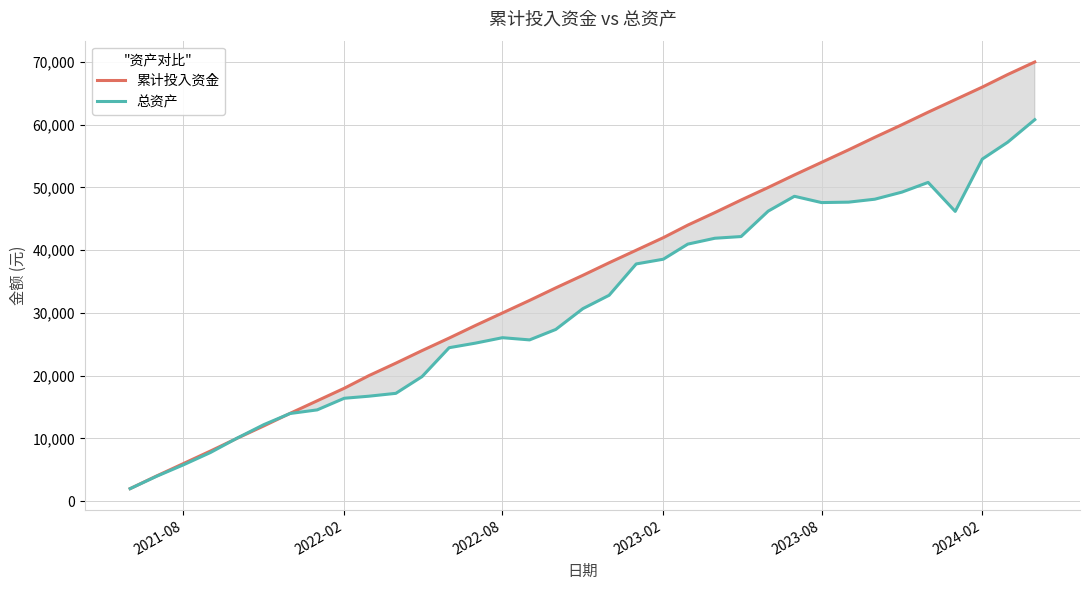

Which series has the largest range (max minus min)?

累计投入资金